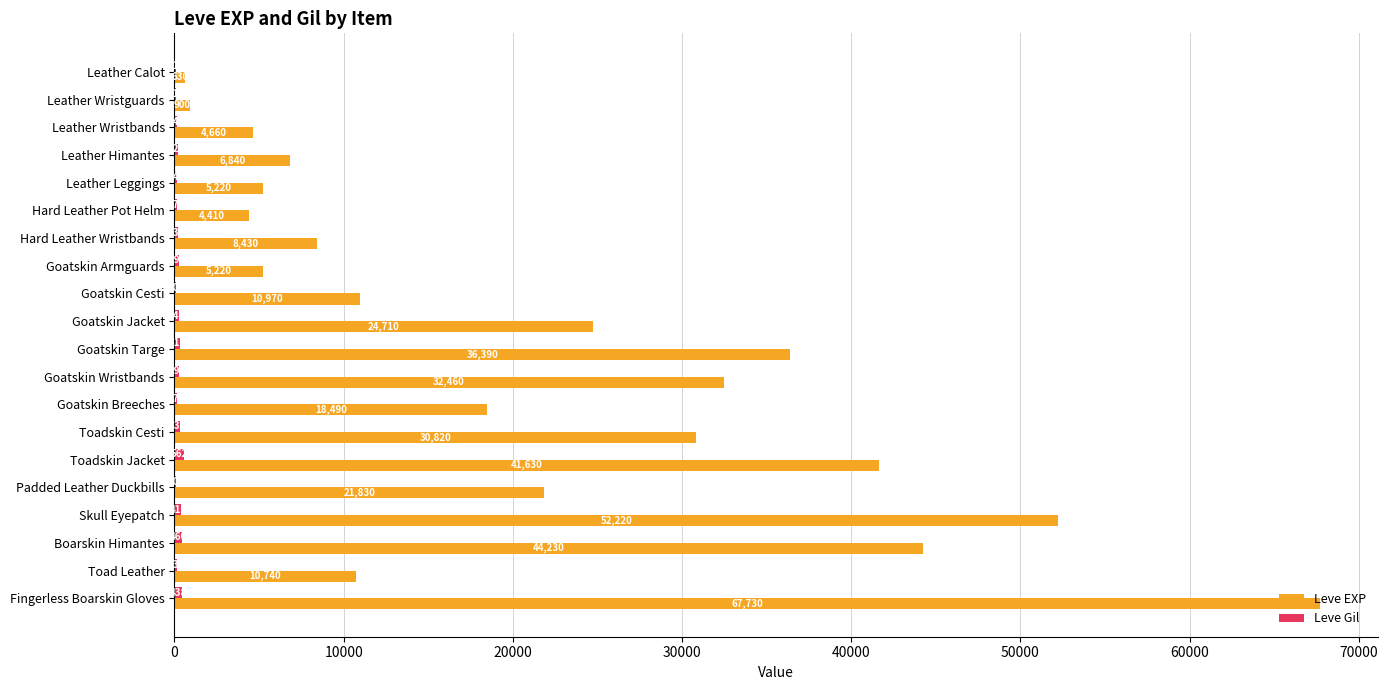

What is the greatest value displayed?

67730